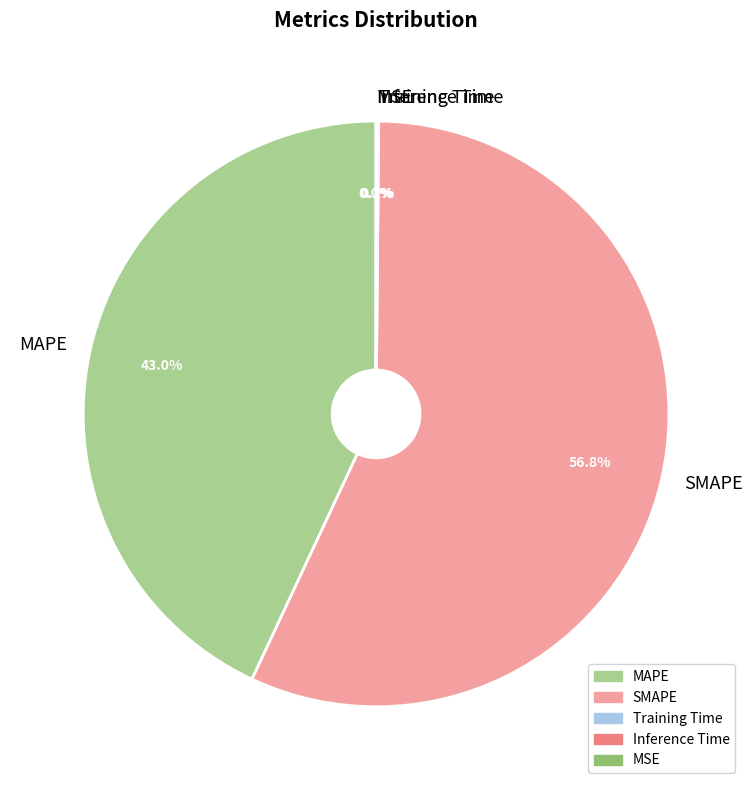

Approximately how many times larger is the value at MAPE compared to SMAPE?

0.8